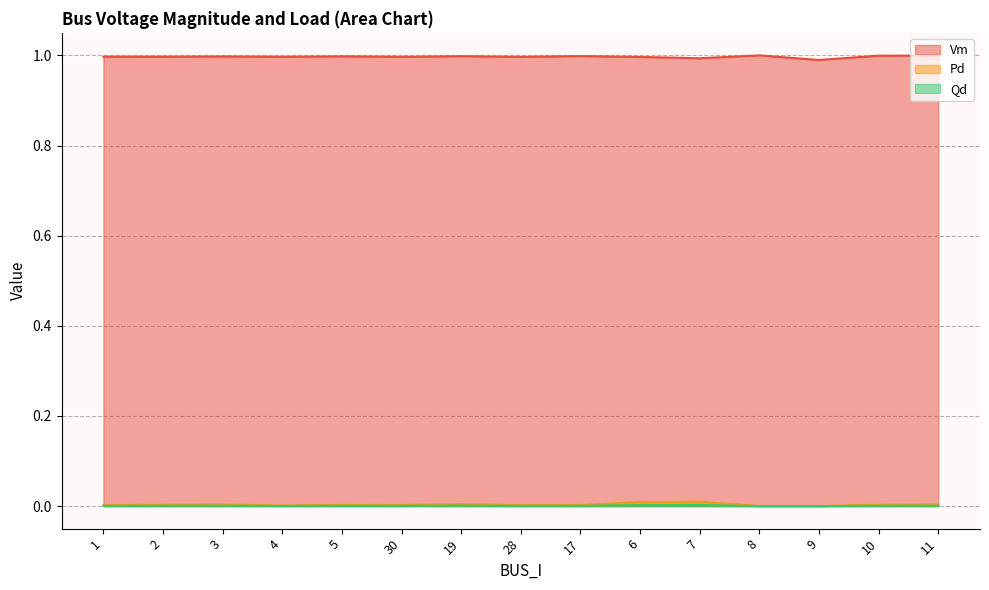

Which has a higher value, 10 or 28?

10